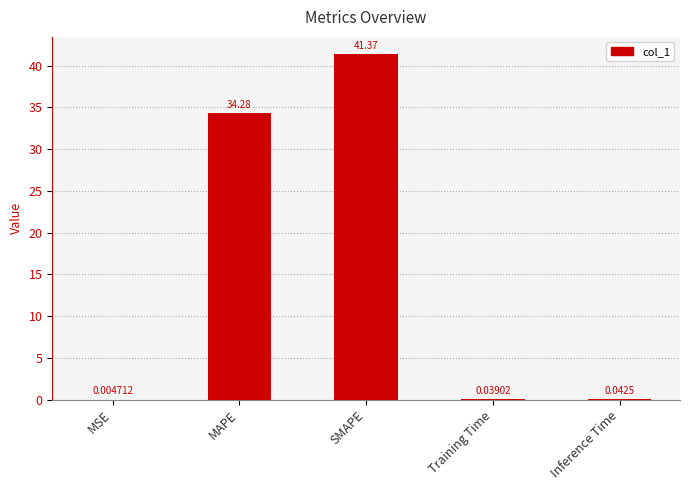

Where is the data nearest to the value 20?

MAPE